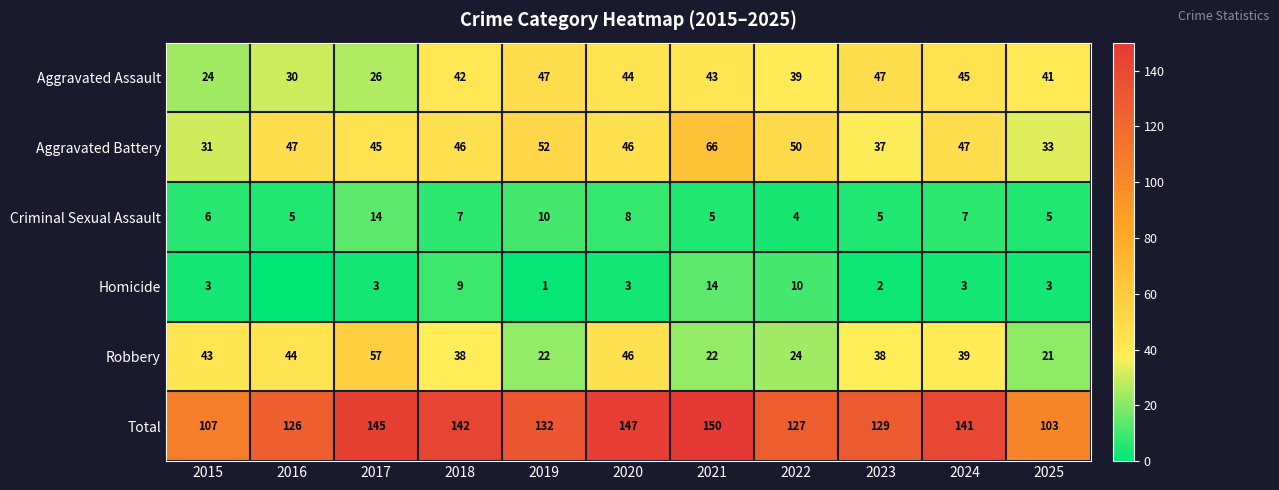

At which category is the sum across all series the highest?

2021